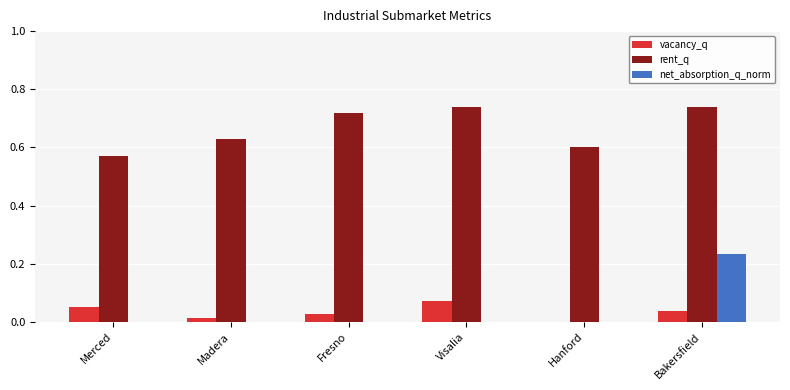

What is the sum of the rent_q values at Bakersfield and Merced?

1.3